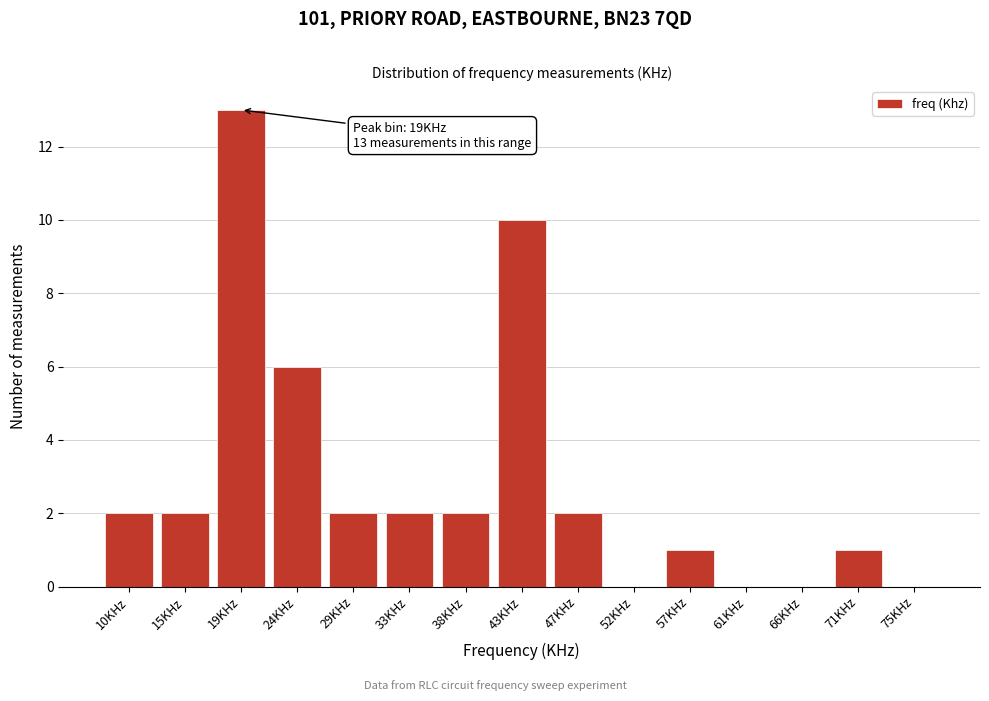

What is the approximate value at 24KHz?

6